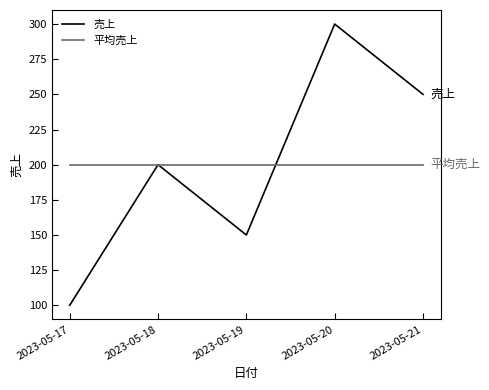

At how many categories does at least one series exceed 144?

5